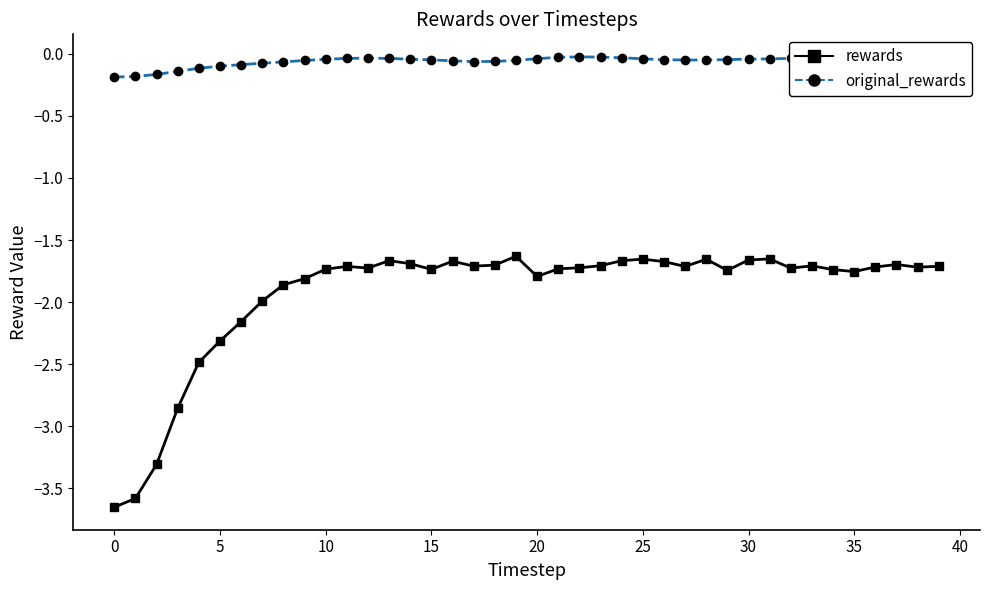

What is the difference between the maximum and minimum values in the original_rewards series?

0.2